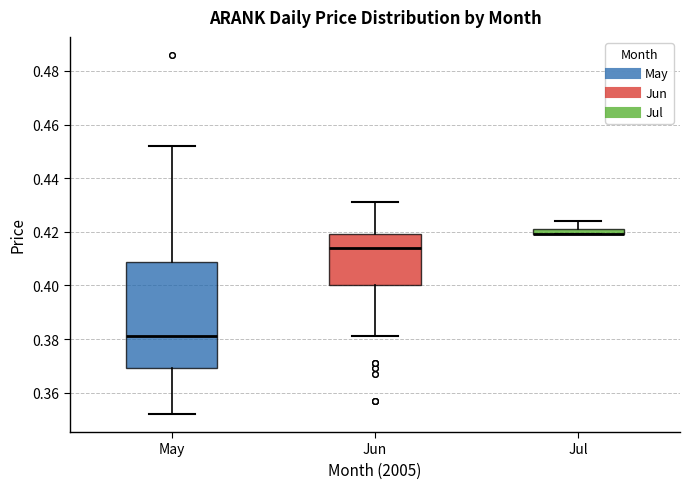

Which box is the tallest, from its lower edge to its upper edge?

May